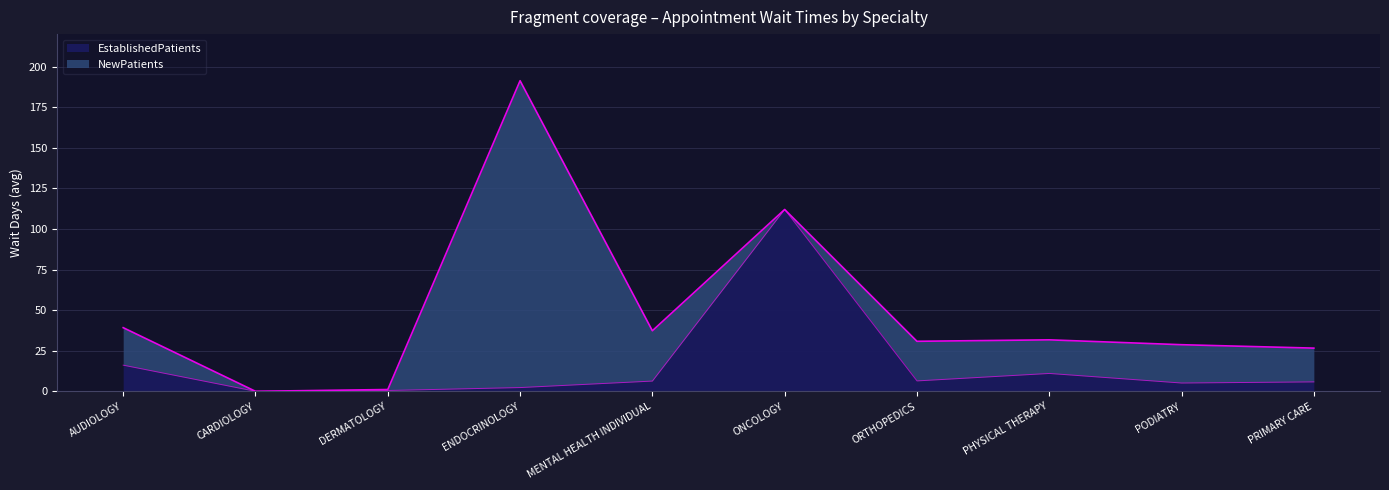

How many values are below 6?

5